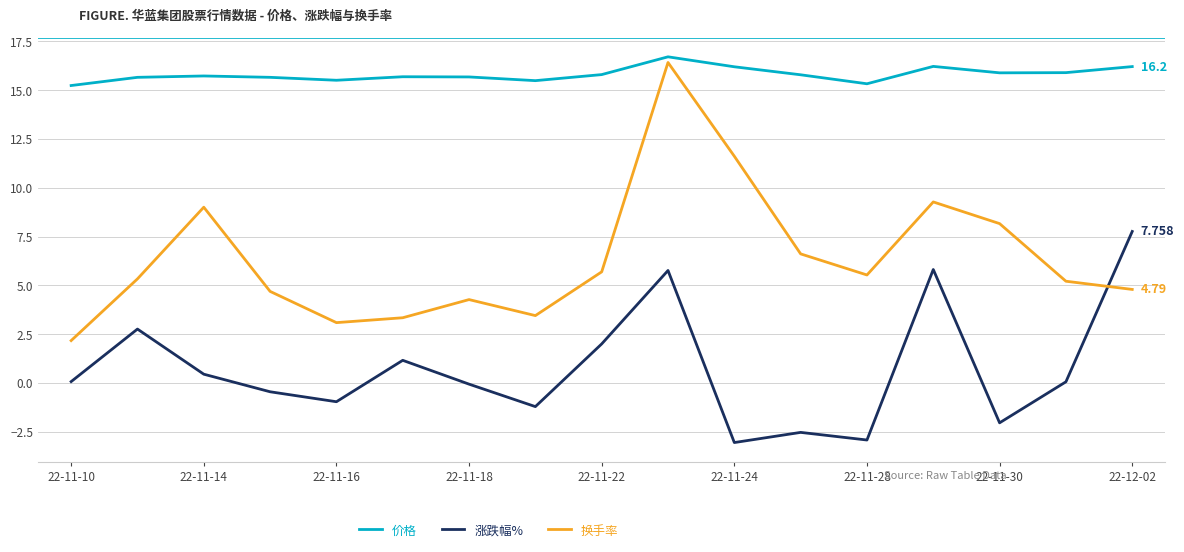

Which series has the largest range (max minus min)?

换手率